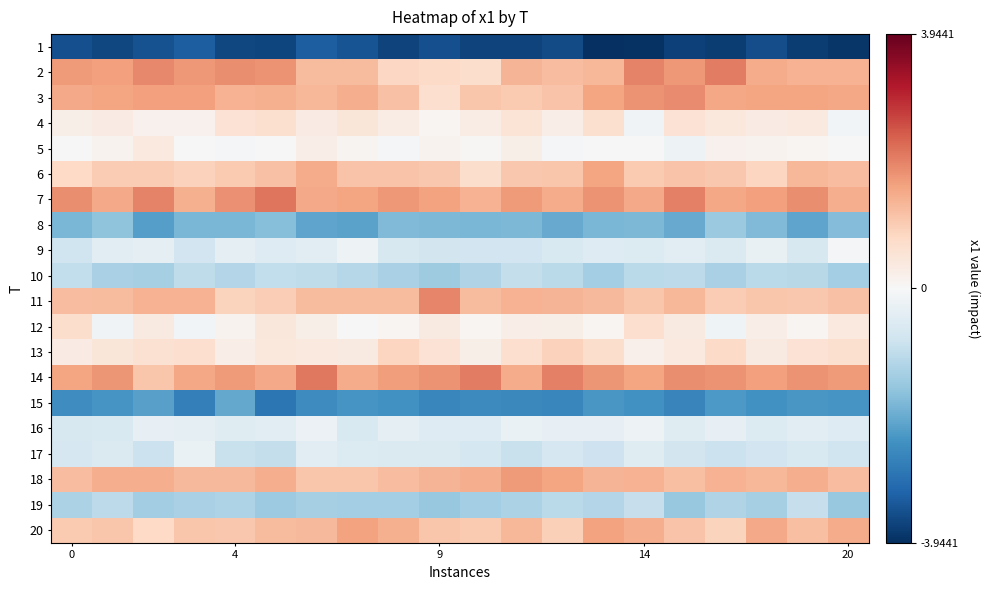

Reading left to right, transcribe all the data shown in this chart.

1: -3.5	-3.6	-3.4	-3.3	-3.6	-3.6	-3.2	-3.4	-3.7	-3.5	-3.7	-3.7	-3.5	-3.9	-3.9	-3.7	-3.8	-3.5	-3.7	-3.8
2: 1.7	1.6	1.9	1.7	1.8	1.8	1.2	1.3	0.8	0.7	0.7	1.3	1.2	1.3	1.9	1.7	2.0	1.5	1.4	1.4
3: 1.5	1.5	1.6	1.6	1.4	1.4	1.3	1.4	1.2	0.7	1.1	1.0	1.1	1.5	1.8	1.9	1.5	1.6	1.6	1.5
4: 0.2	0.3	0.2	0.2	0.6	0.6	0.3	0.5	0.3	0.1	0.3	0.5	0.3	0.6	-0.1	0.6	0.4	0.3	0.4	-0.1
5: 0.0	0.2	0.4	-0.0	-0.1	-0.0	0.3	0.1	-0.1	0.1	0.1	0.2	-0.1	0.0	0.0	-0.2	0.2	0.1	0.1	0.0
6: 0.8	1.0	1.0	0.9	1.0	1.2	1.5	1.1	1.1	1.1	0.7	1.1	1.1	1.6	1.0	1.1	1.1	0.8	1.3	1.2
7: 1.8	1.5	2.0	1.4	1.8	2.1	1.5	1.6	1.7	1.6	1.4	1.7	1.5	1.8	1.5	2.0	1.5	1.6	1.8	1.4
8: -1.8	-1.6	-2.2	-1.8	-1.8	-1.7	-2.1	-2.1	-1.7	-1.8	-1.8	-1.8	-2.0	-1.8	-1.8	-2.0	-1.5	-1.7	-2.1	-1.7
9: -0.8	-0.4	-0.4	-0.8	-0.4	-0.5	-0.4	-0.2	-0.6	-0.7	-0.8	-0.8	-0.6	-0.5	-0.5	-0.4	-0.6	-0.3	-0.6	-0.0
10: -1.0	-1.3	-1.3	-1.0	-1.1	-1.0	-1.0	-1.1	-1.3	-1.4	-1.2	-0.9	-1.1	-1.3	-1.1	-1.0	-1.3	-1.1	-1.1	-1.3
11: 1.2	1.3	1.4	1.4	0.9	1.0	1.3	1.3	1.3	1.9	1.3	1.4	1.3	1.3	1.1	1.3	1.0	1.1	1.1	1.2
12: 0.7	-0.2	0.4	-0.1	0.1	0.4	0.2	0.0	0.1	0.4	0.1	0.3	0.2	0.1	0.6	0.3	-0.2	0.3	0.1	0.4
13: 0.3	0.5	0.6	0.7	0.2	0.4	0.4	0.4	0.8	0.6	0.2	0.7	0.9	0.7	0.2	0.4	0.7	0.3	0.6	0.6
14: 1.6	1.7	1.1	1.5	1.7	1.5	2.1	1.5	1.7	1.8	2.0	1.5	2.0	1.7	1.5	1.8	1.8	1.6	1.8	1.7
15: -2.4	-2.3	-2.1	-2.7	-2.0	-2.8	-2.5	-2.3	-2.4	-2.6	-2.5	-2.6	-2.6	-2.3	-2.4	-2.6	-2.3	-2.4	-2.3	-2.3
16: -0.6	-0.6	-0.3	-0.4	-0.5	-0.5	-0.2	-0.6	-0.4	-0.5	-0.5	-0.3	-0.3	-0.3	-0.2	-0.5	-0.3	-0.5	-0.4	-0.5
17: -0.7	-0.6	-0.9	-0.3	-0.9	-0.9	-0.5	-0.5	-0.6	-0.6	-0.7	-0.9	-0.7	-0.8	-0.5	-0.7	-0.9	-0.8	-0.6	-0.8
18: 1.2	1.4	1.4	1.3	1.3	1.4	1.1	1.1	1.2	1.3	1.4	1.7	1.5	1.3	1.4	1.2	1.4	1.3	1.4	1.2
19: -1.2	-1.0	-1.4	-1.3	-1.2	-1.4	-1.3	-1.3	-1.3	-1.5	-1.3	-1.2	-1.1	-1.2	-0.9	-1.5	-1.2	-1.3	-0.9	-1.5
20: 1.0	1.1	0.8	1.1	1.1	1.2	1.3	1.6	1.4	1.1	1.0	1.3	0.9	1.6	1.4	1.1	0.9	1.5	1.2	1.5